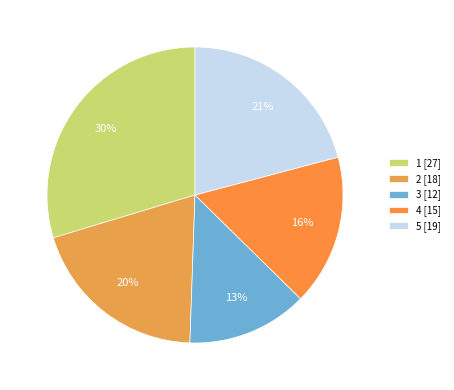

To the nearest percent, what percentage of the pie is 4?

16%